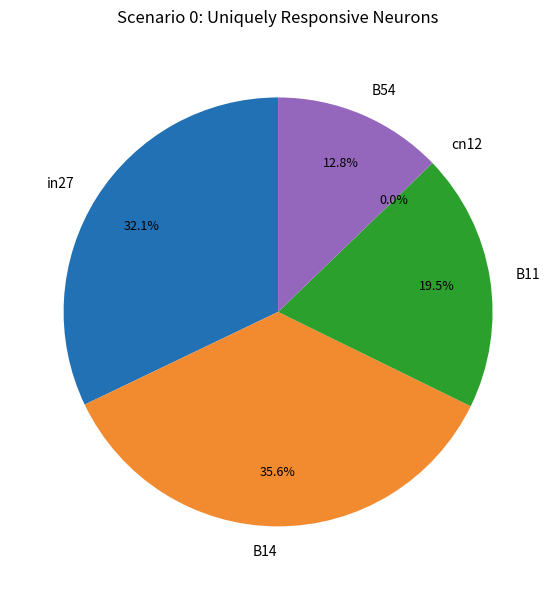

Which slice is the largest?

B14